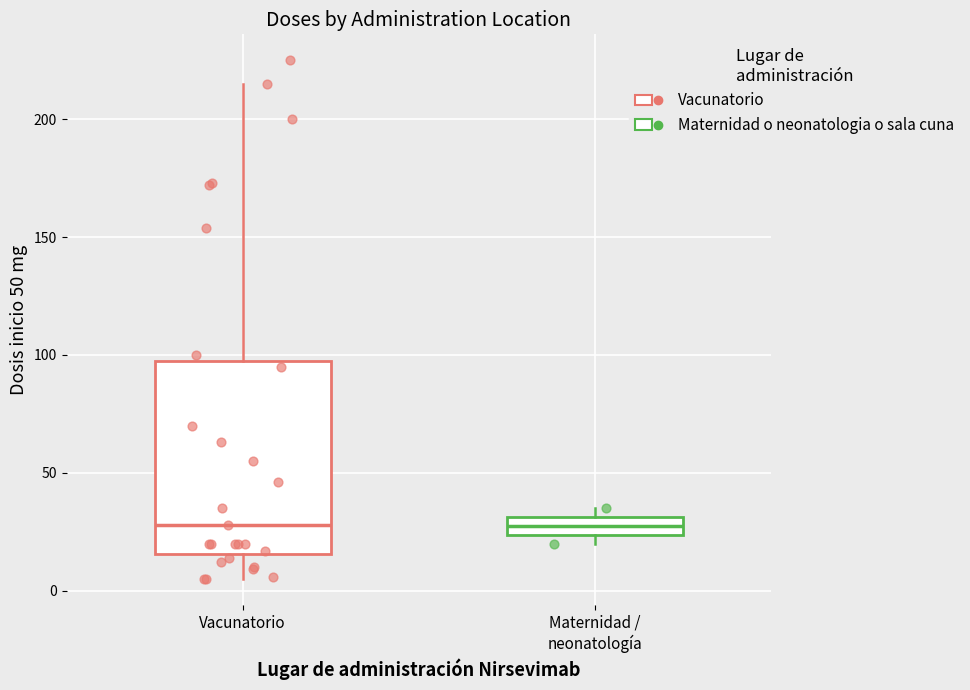

Which box is the tallest, from its lower edge to its upper edge?

Vacunatorio